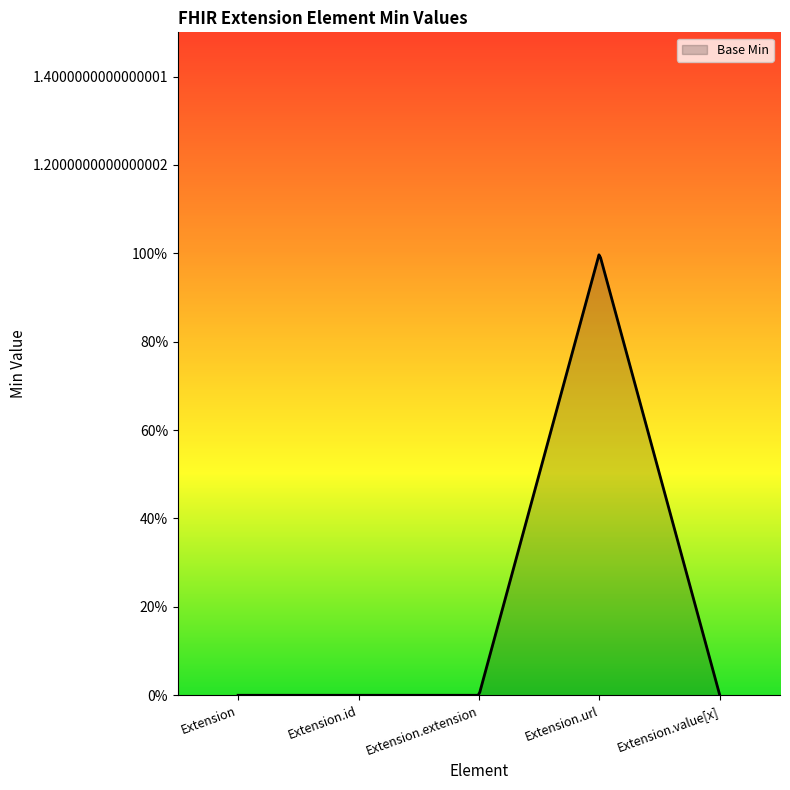

Does the chart display data point markers on the line(s)?

No